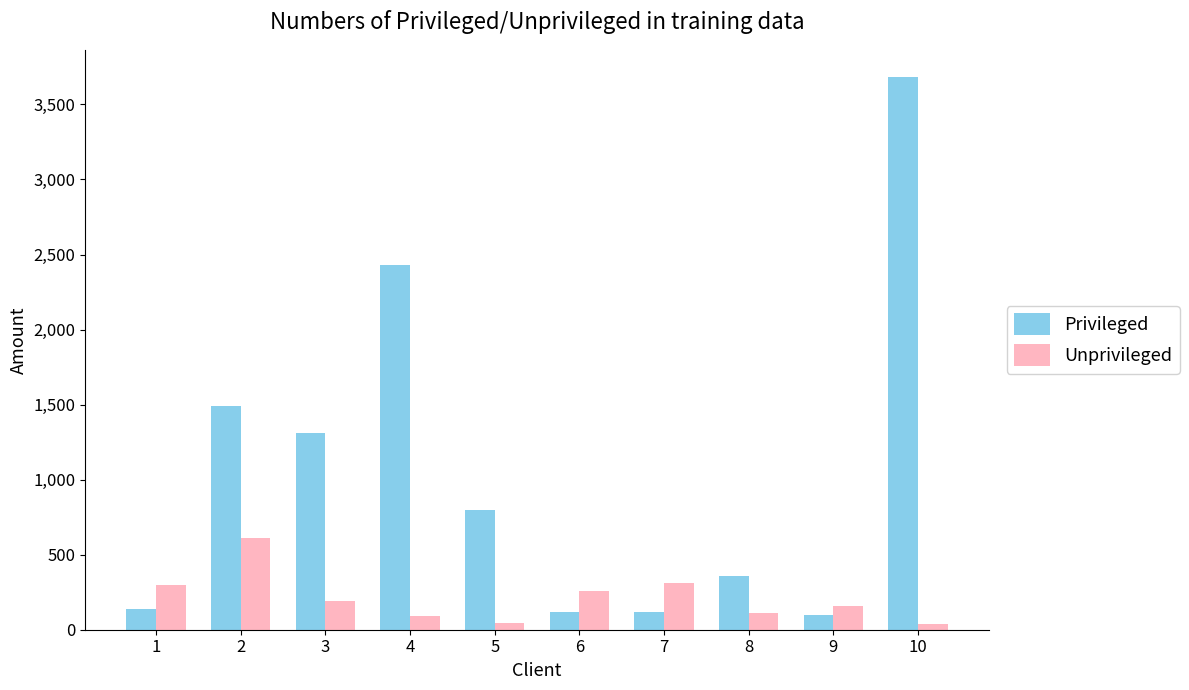

At which label does Privileged first exceed 800?

2